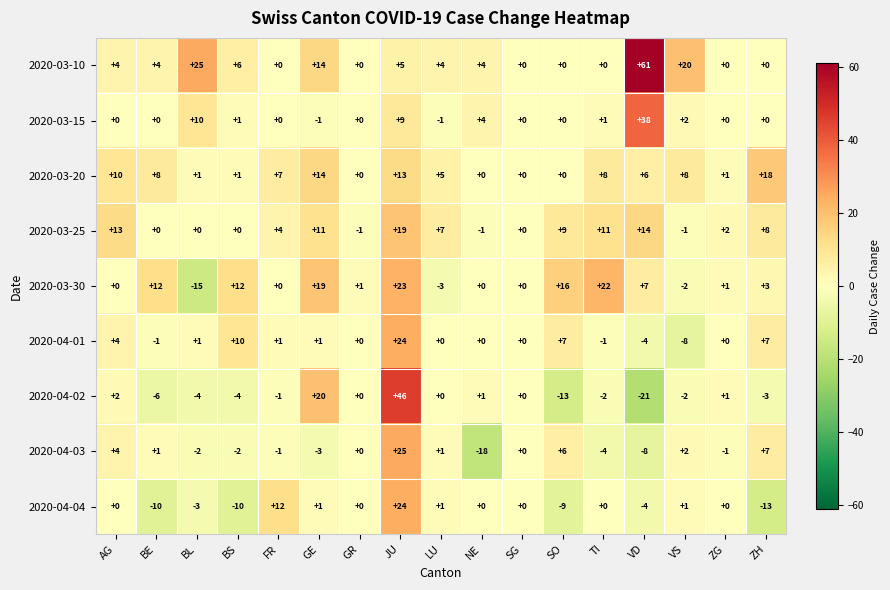

What is the difference between the highest and lowest values at BE?

22